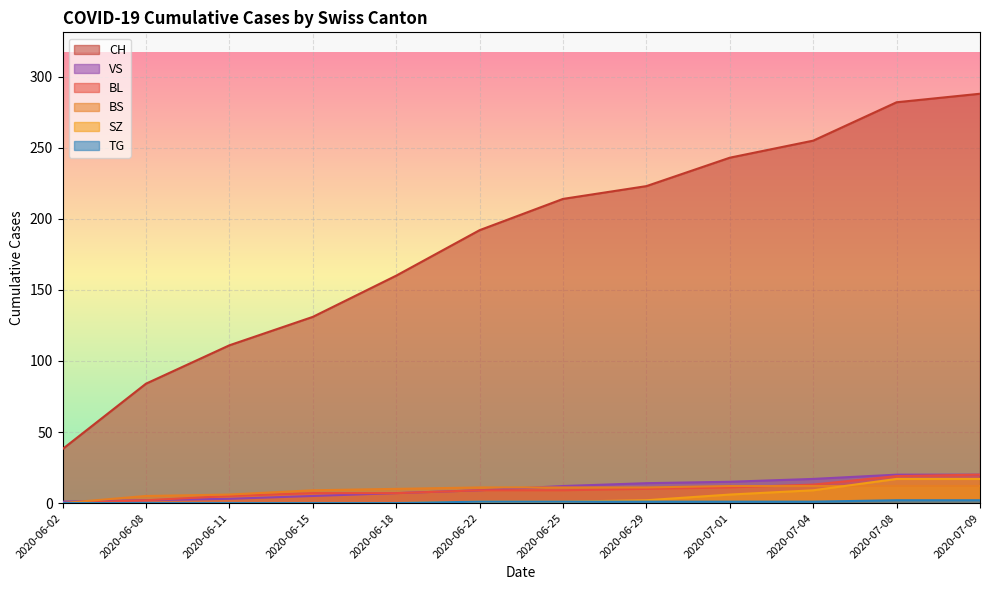

How many lines are shown in the chart?

6